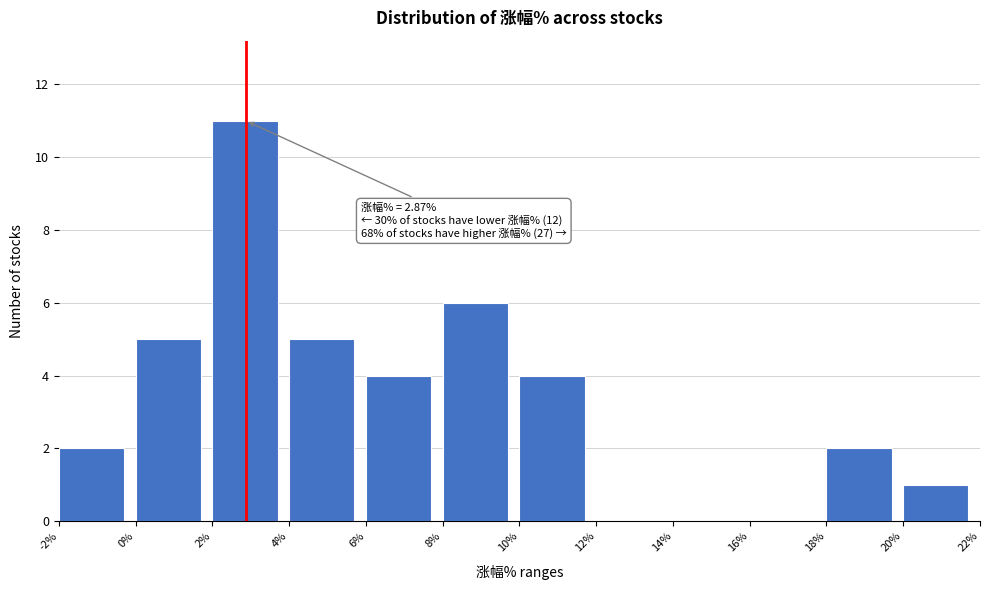

Which range on the x-axis has the tallest bar?

2% to 4%